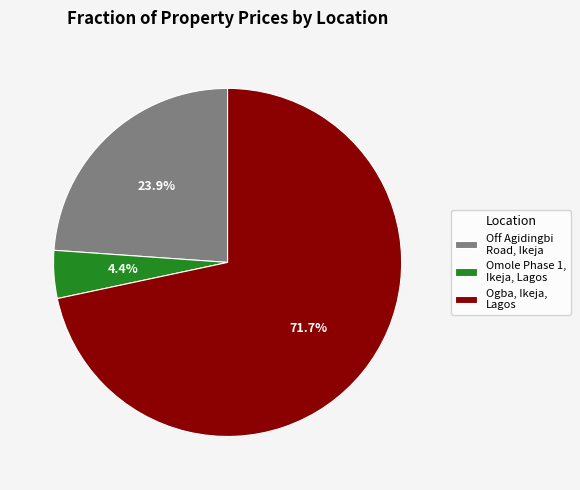

Which has a higher value, Ogba, Ikeja, Lagos or Off Agidingbi Road, Ikeja?

Ogba, Ikeja, Lagos